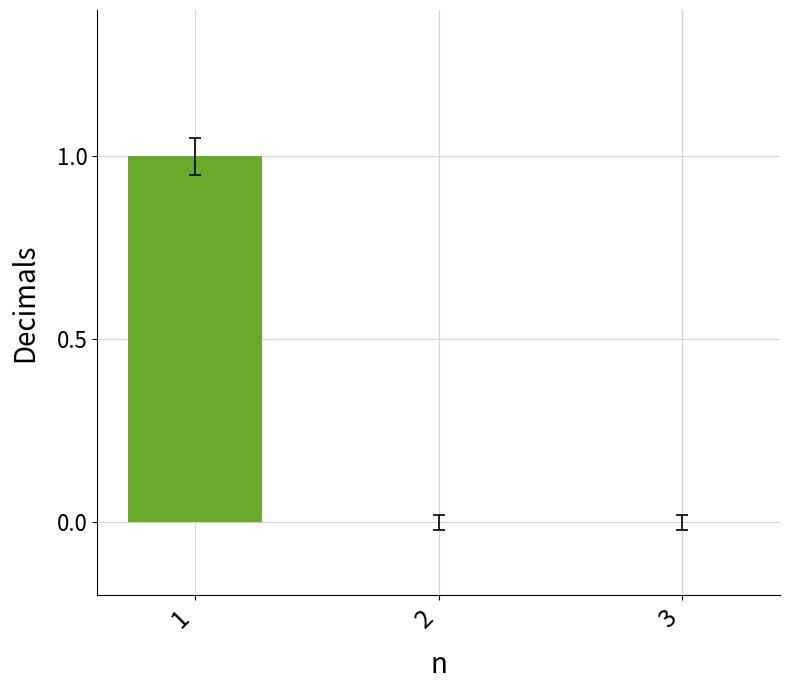

True or false: the data shows -1 at 3.

False